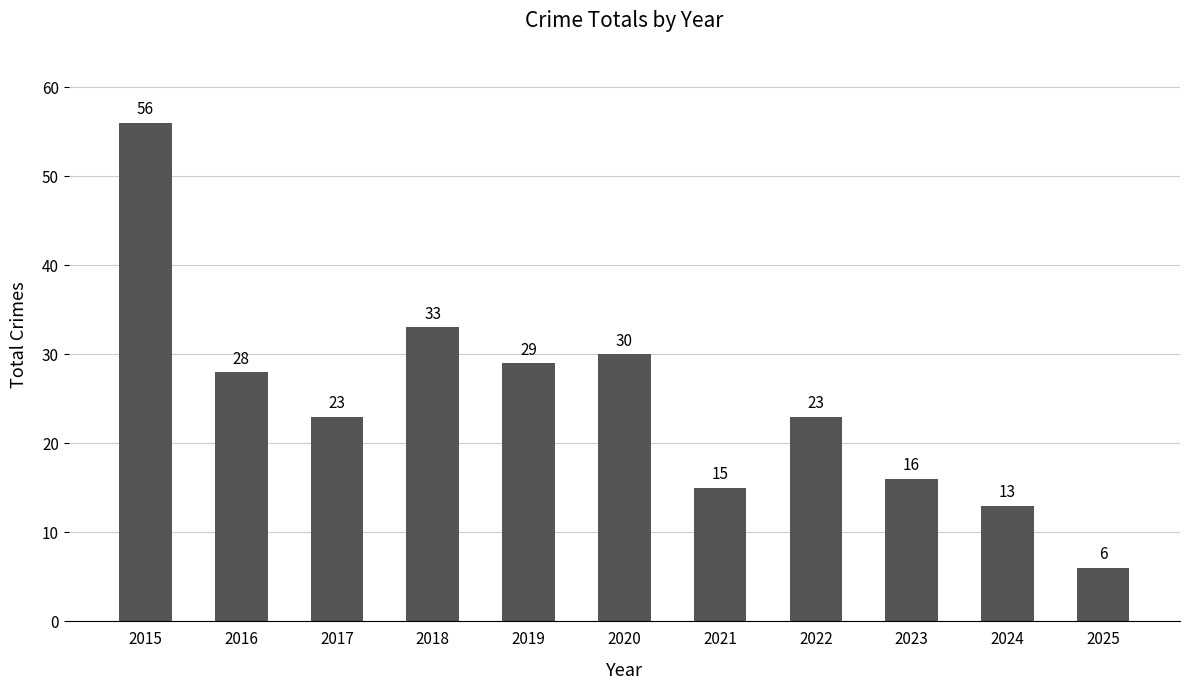

What is the change in value from 2016 to 2022?

-5